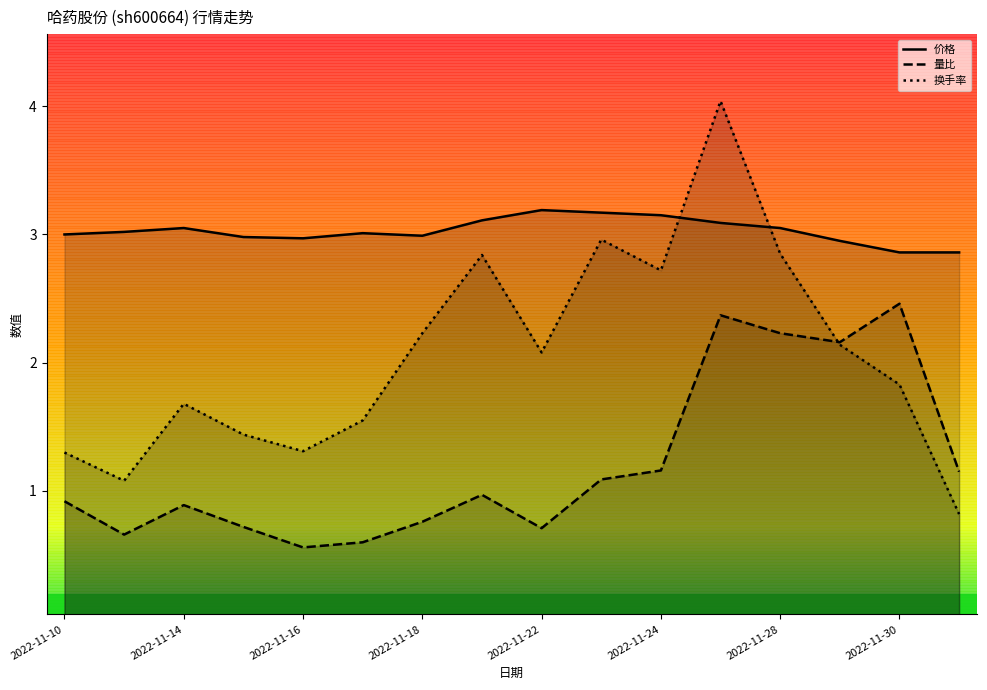

True or false: 价格 has a value of 5.1 at 2022-11-24.

False